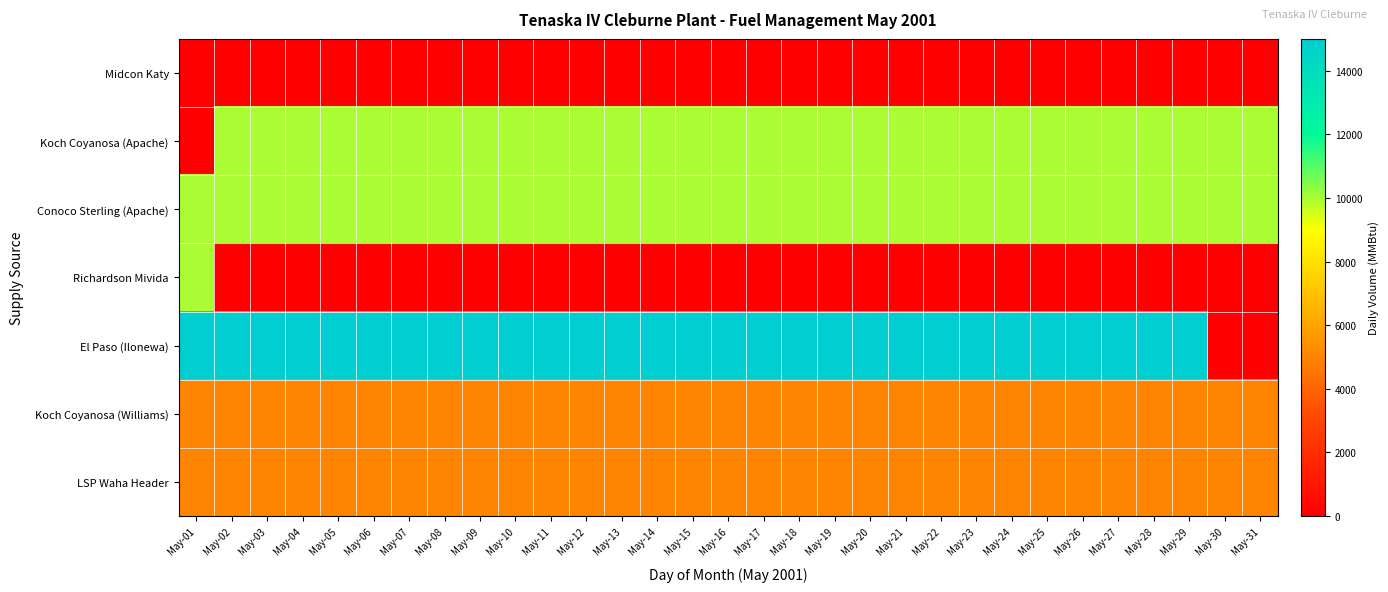

How many distinct data groups are displayed?

7